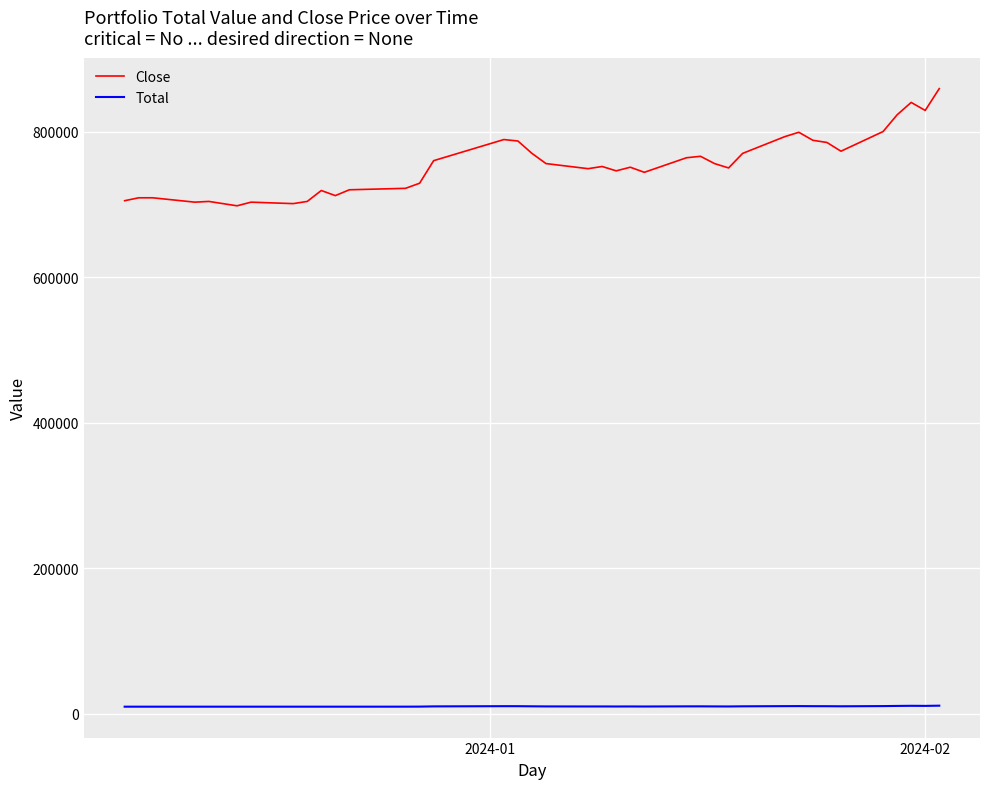

Which series has the widest spread of values?

Close